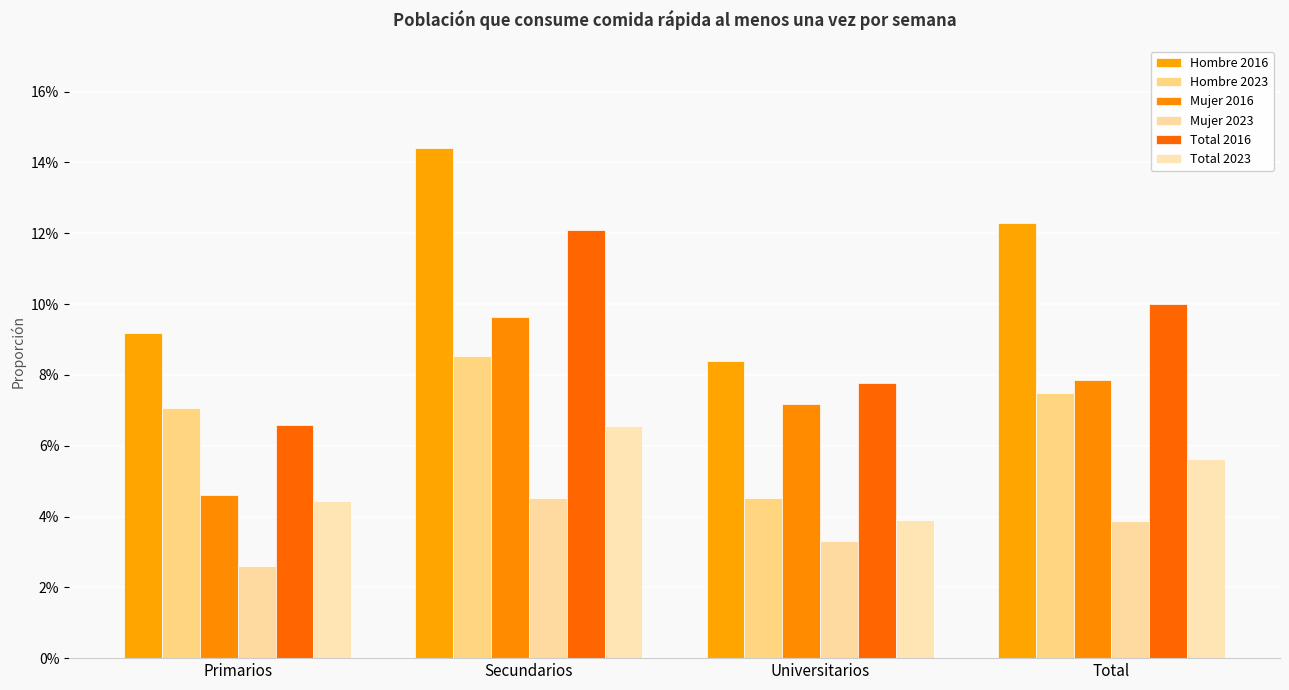

Does the chart contain stacked bars?

No